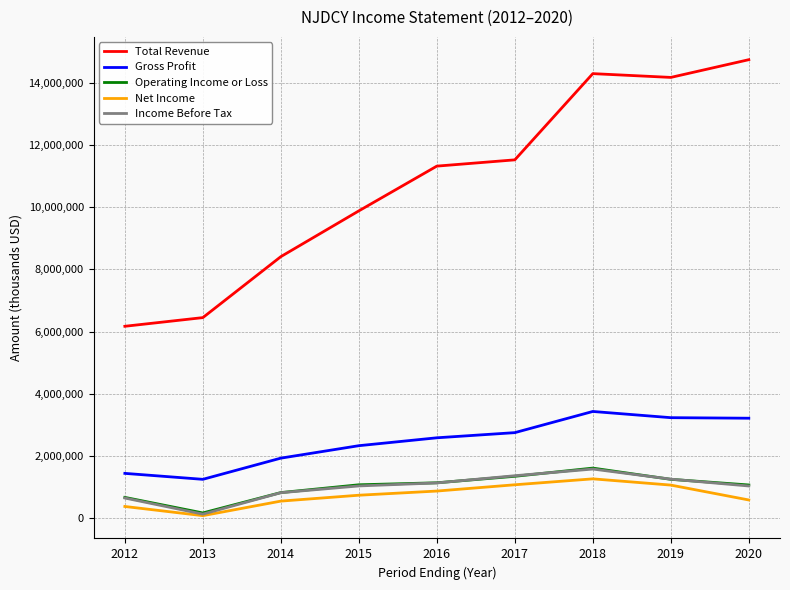

Is the value of Total Revenue at 2020 greater than the value of Gross Profit at 2017?

Yes